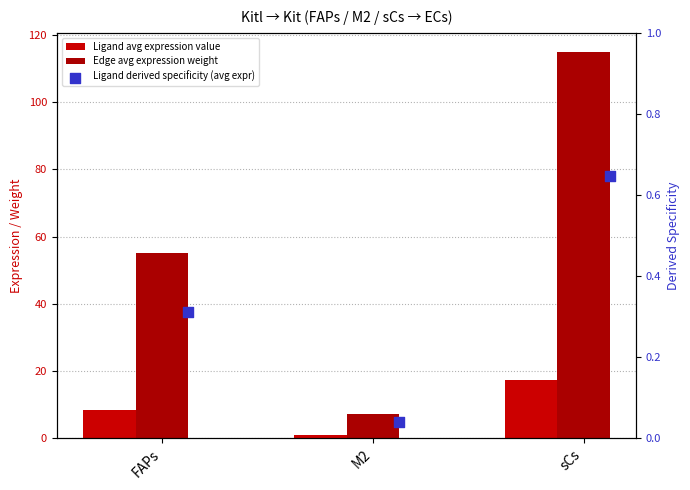

Which series has the widest spread of Y values?

Edge avg expression weight